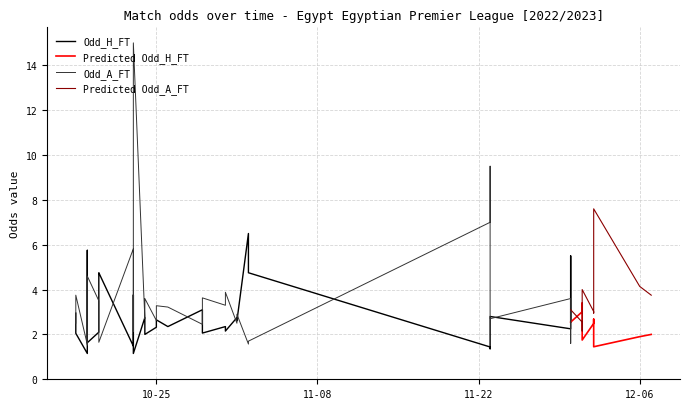

Rank the categories by Odd_H_FT value from lowest to highest.

3, 11, 27, 26, 37, 9, 5, 34, 38, 14, 39, 2, 19, 6, 1, 21, 29, 15, 17, 20, 13, 35, 31, 23, 16, 36, 12, 22, 28, 0, 32, 18, 33, 10, 7, 8, 25, 30, 4, 24